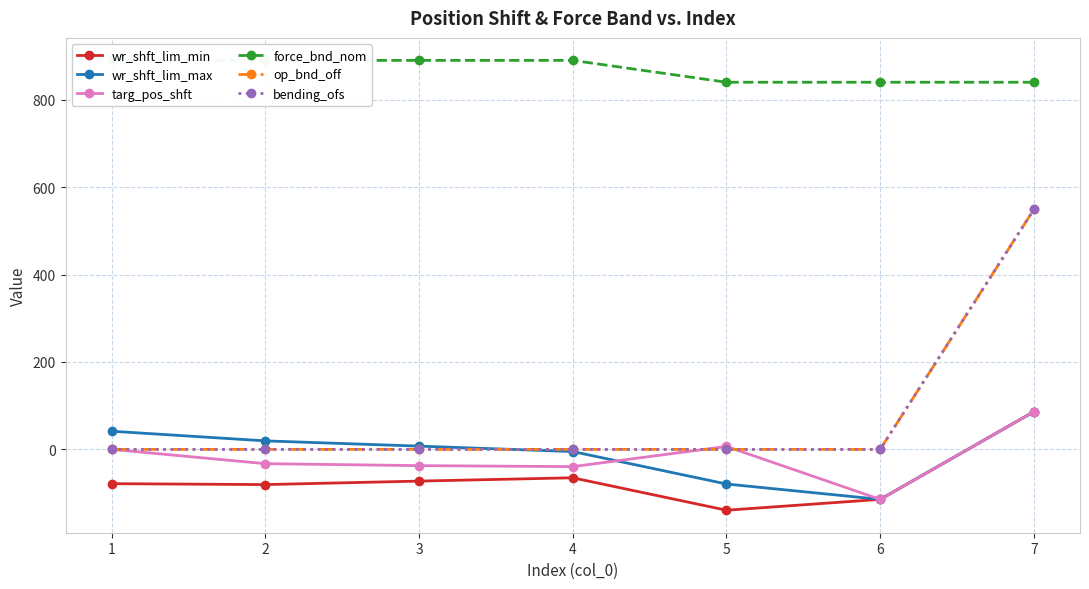

True or false: op_bnd_off and bending_ofs cross at least once.

False